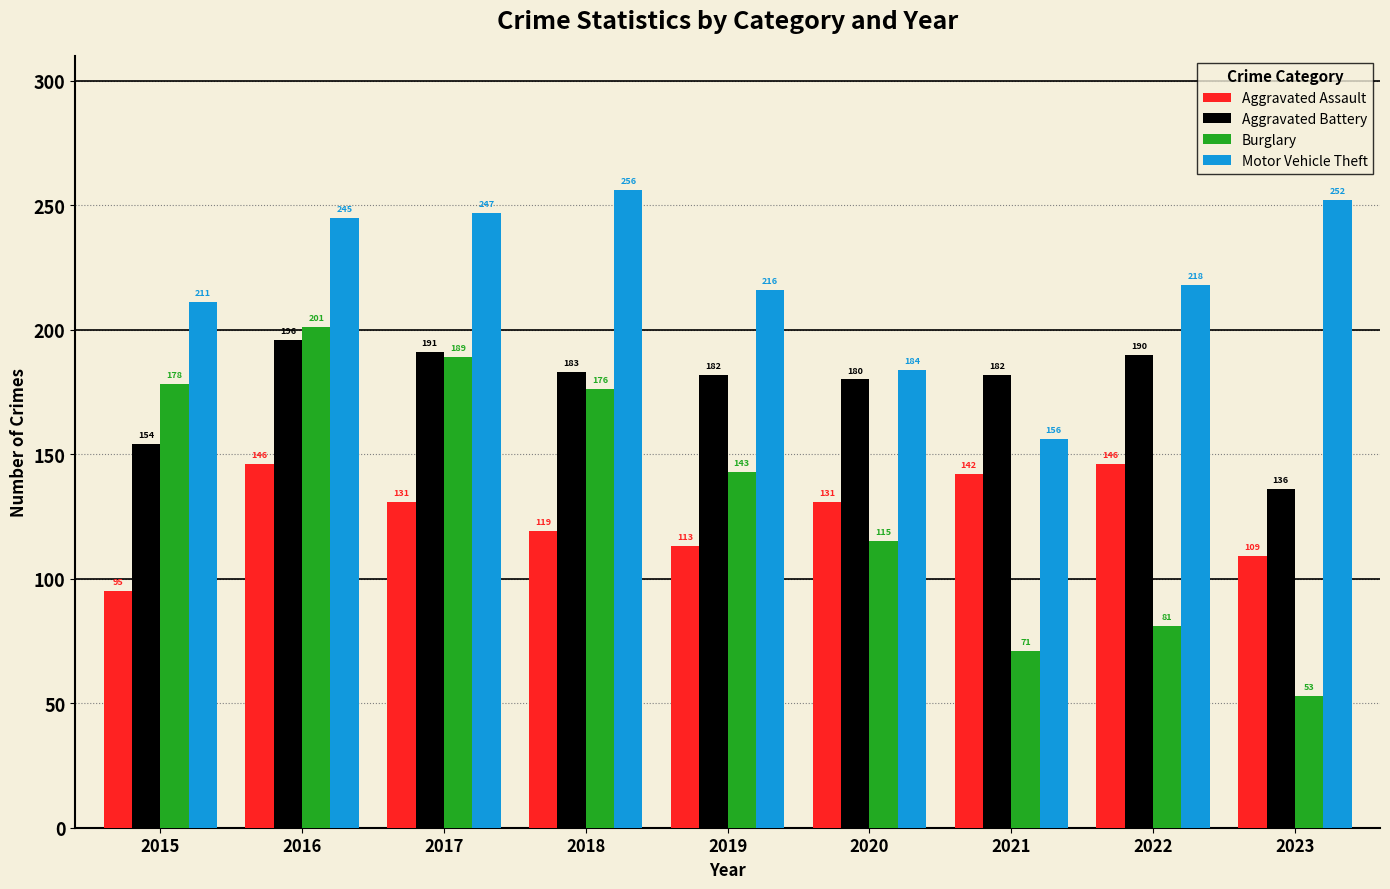

What value does the Burglary series have at 2017, to the nearest 10?

190